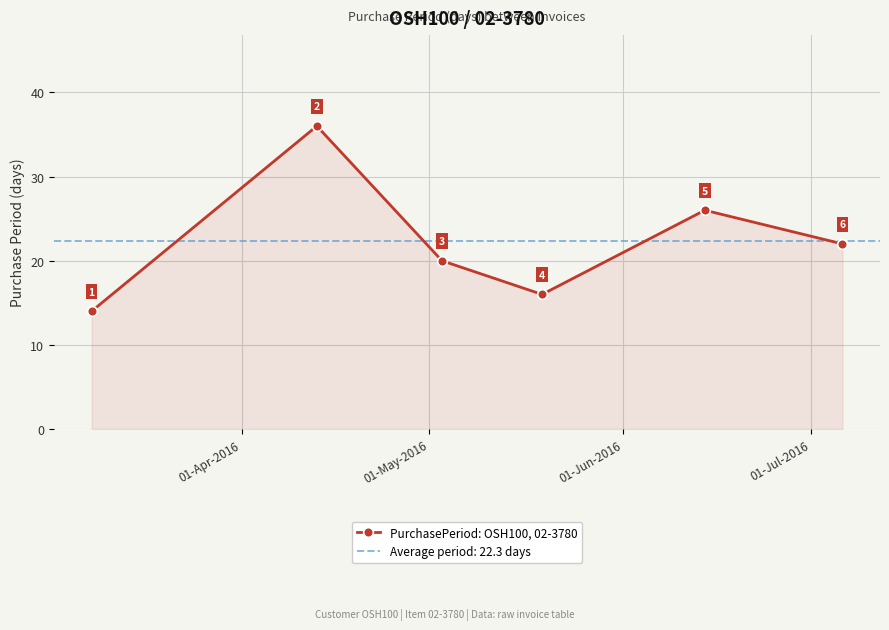

What is the smallest value displayed?

14